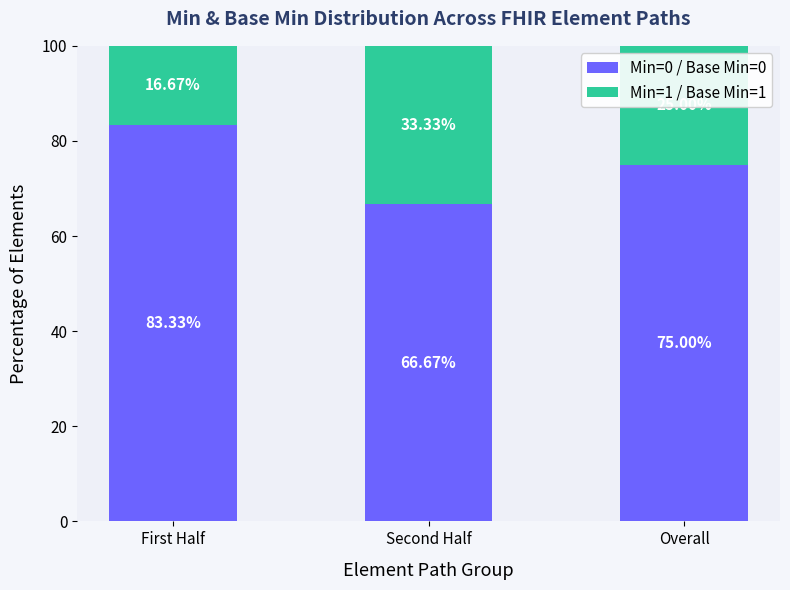

Where is Min=0 / Base Min=0 nearest to the value 75?

Overall